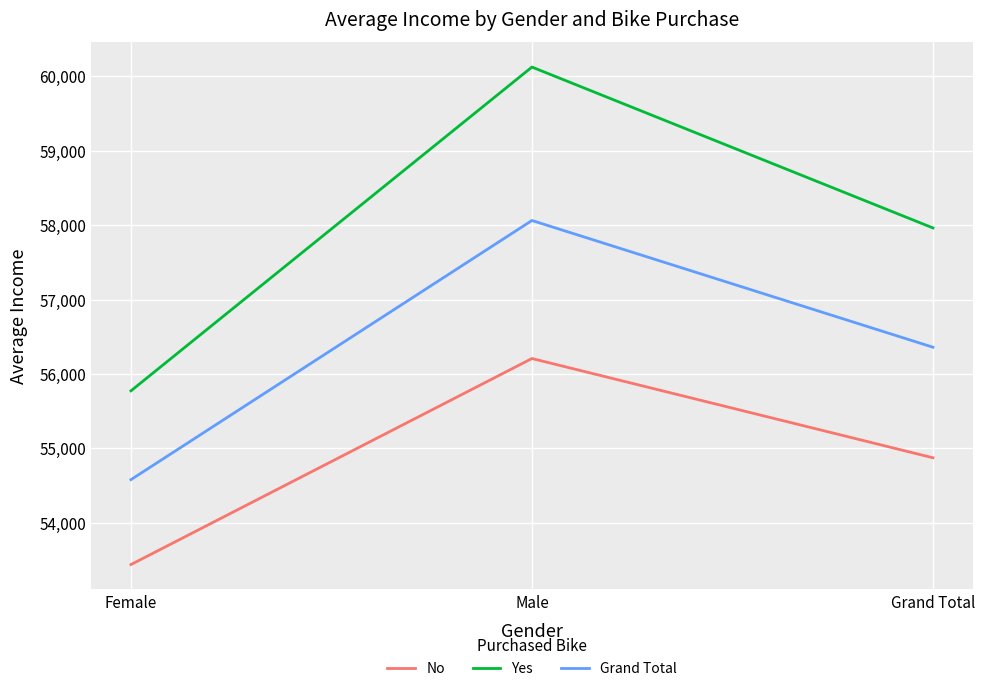

What is the spread (max minus min) of values at Male?

3915.8